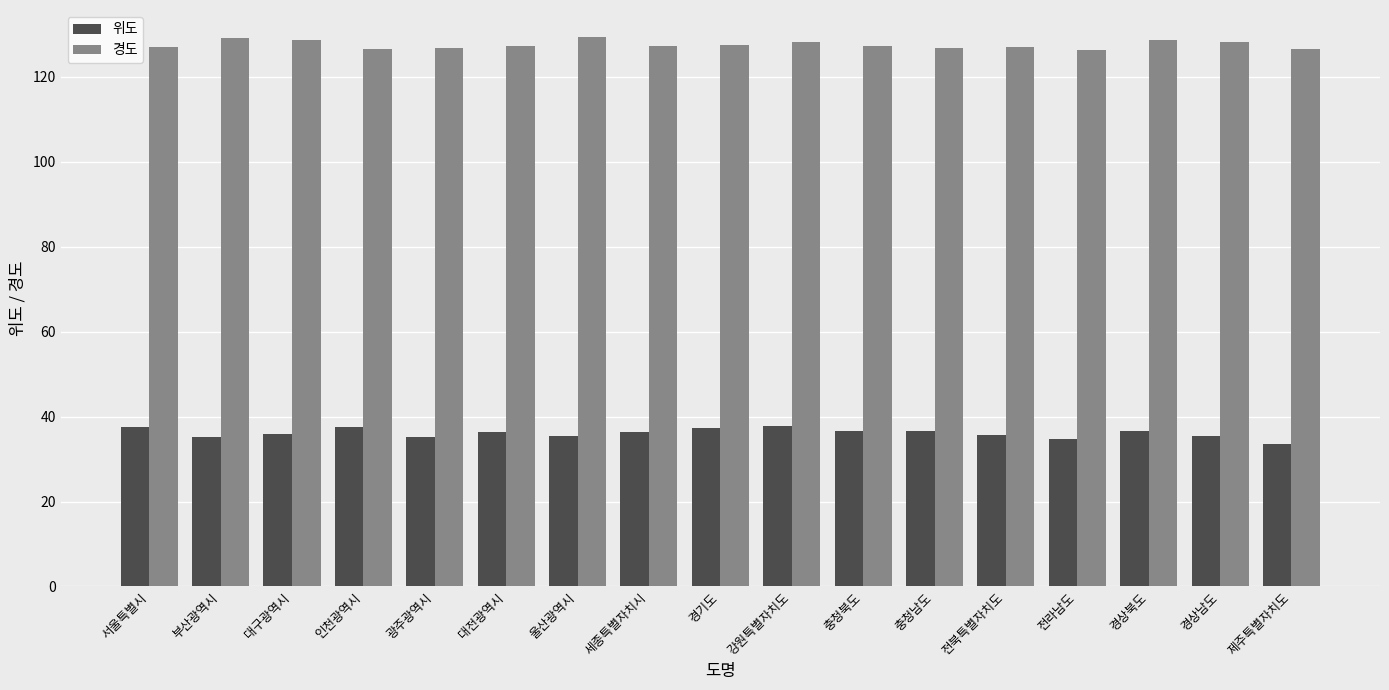

How many groups of bars are there?

17